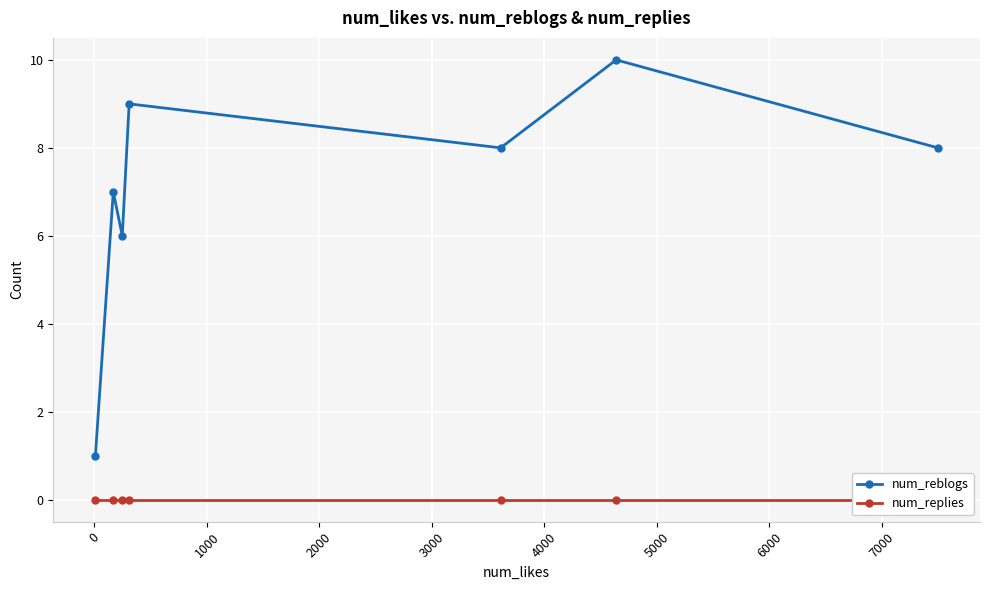

What is the value of the num_reblogs point at the 5th from the left?

8